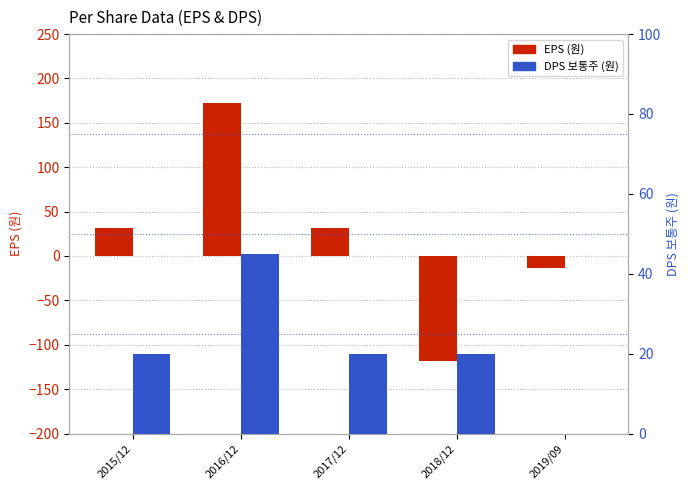

How many bars are there in each group?

2